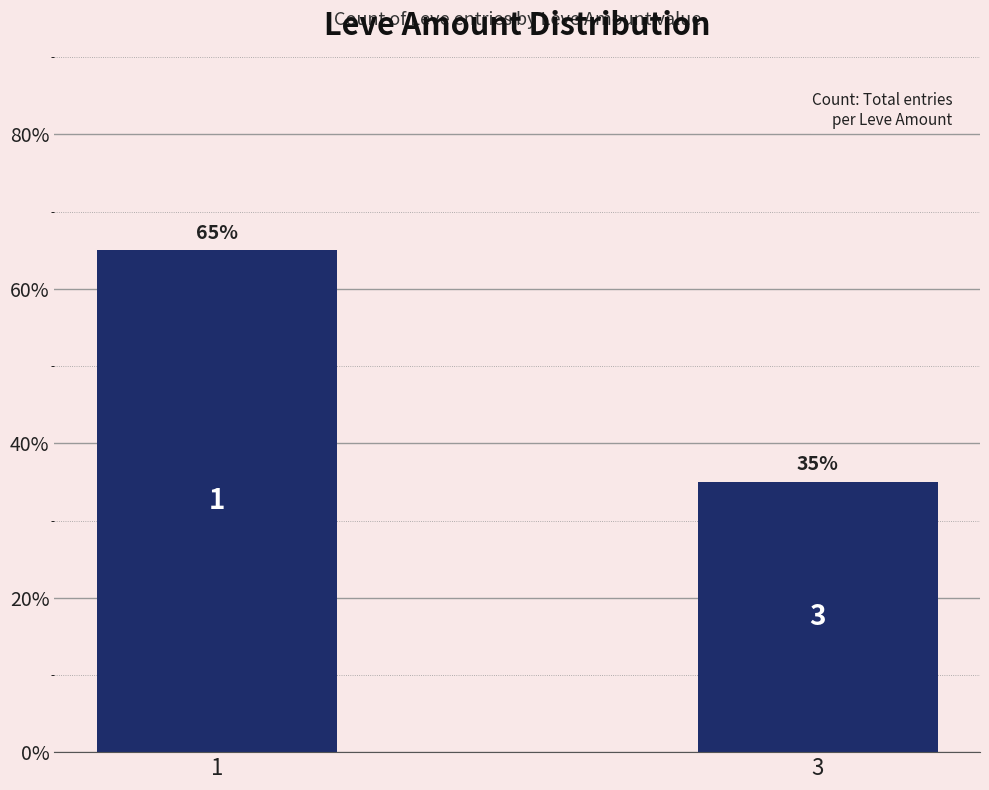

Reading left to right, transcribe all the data shown in this chart.

65	35